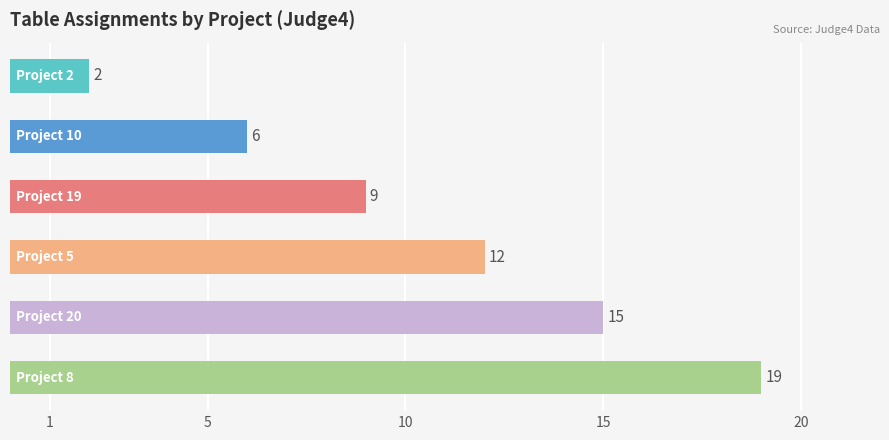

What is the difference between the maximum and second lowest values?

13